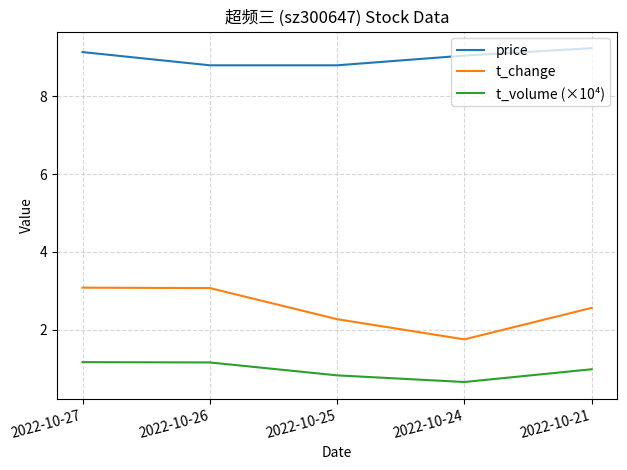

Is this an area chart (filled region under the line)?

No